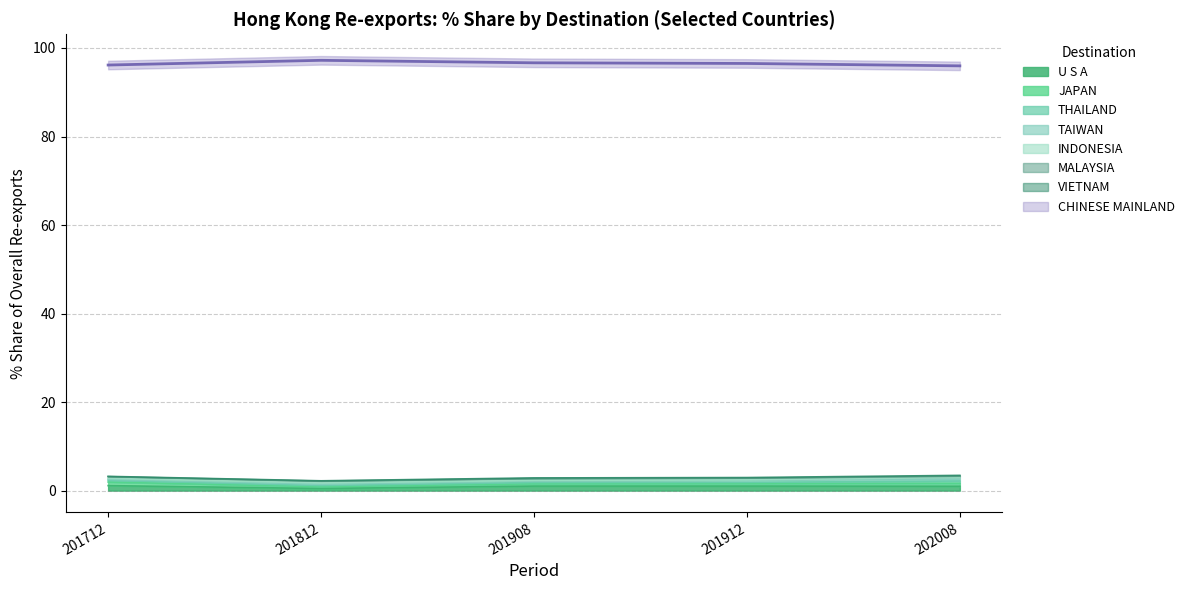

What is the value of the 201912_% Share point at the 4th from the left?

0.3